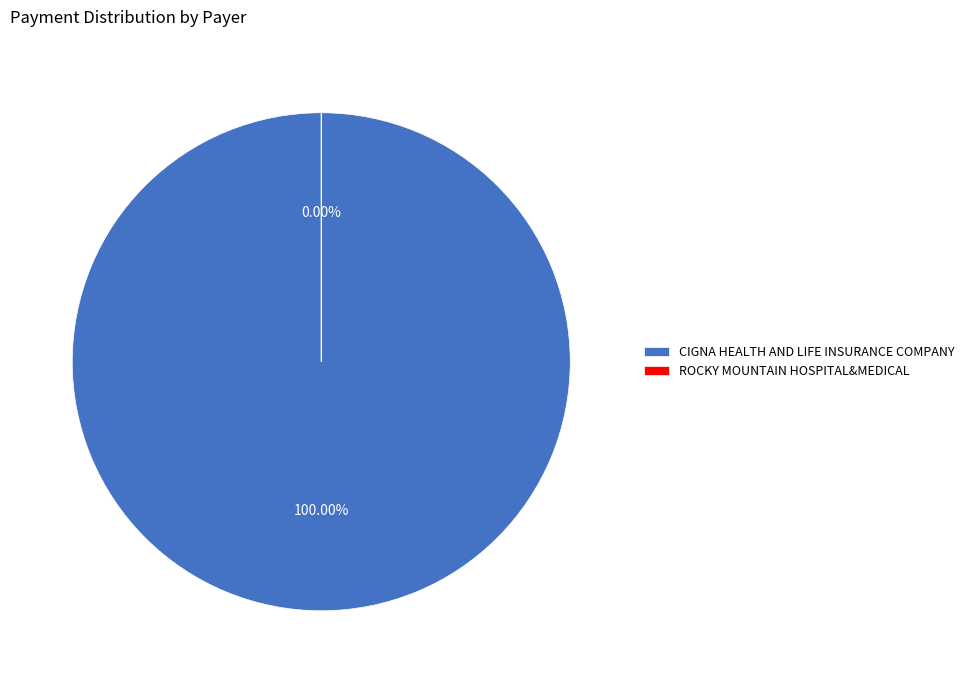

Rank the categories by value from highest to lowest.

CIGNA HEALTH AND LIFE INSURANCE COMPANY, ROCKY MOUNTAIN HOSPITAL&MEDICAL